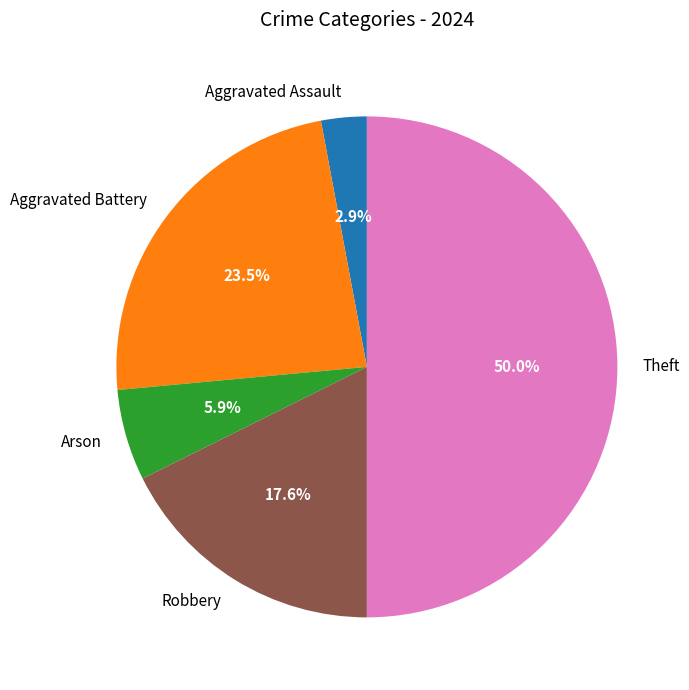

Does Aggravated Battery represent more than half of the total?

No